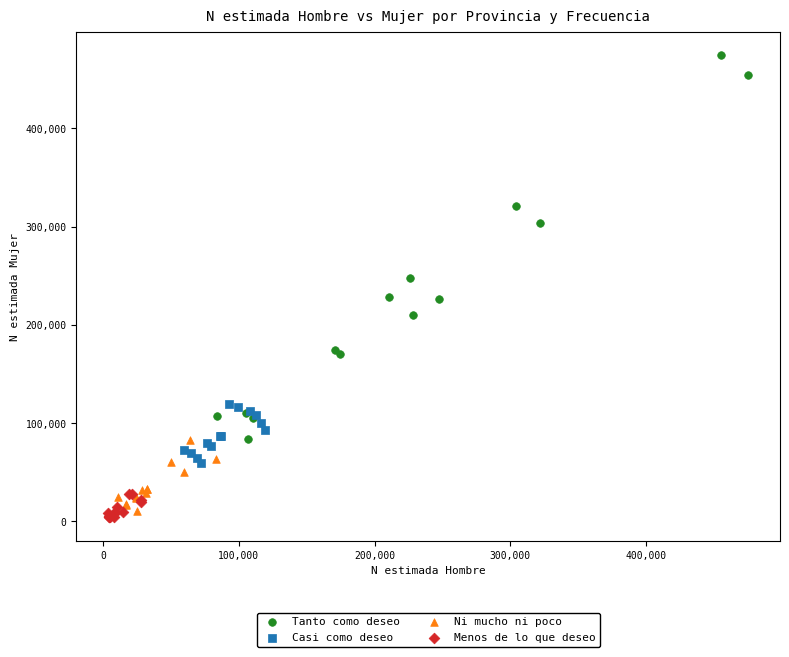

Which series contains the lowest Y value?

Menos de lo que deseo